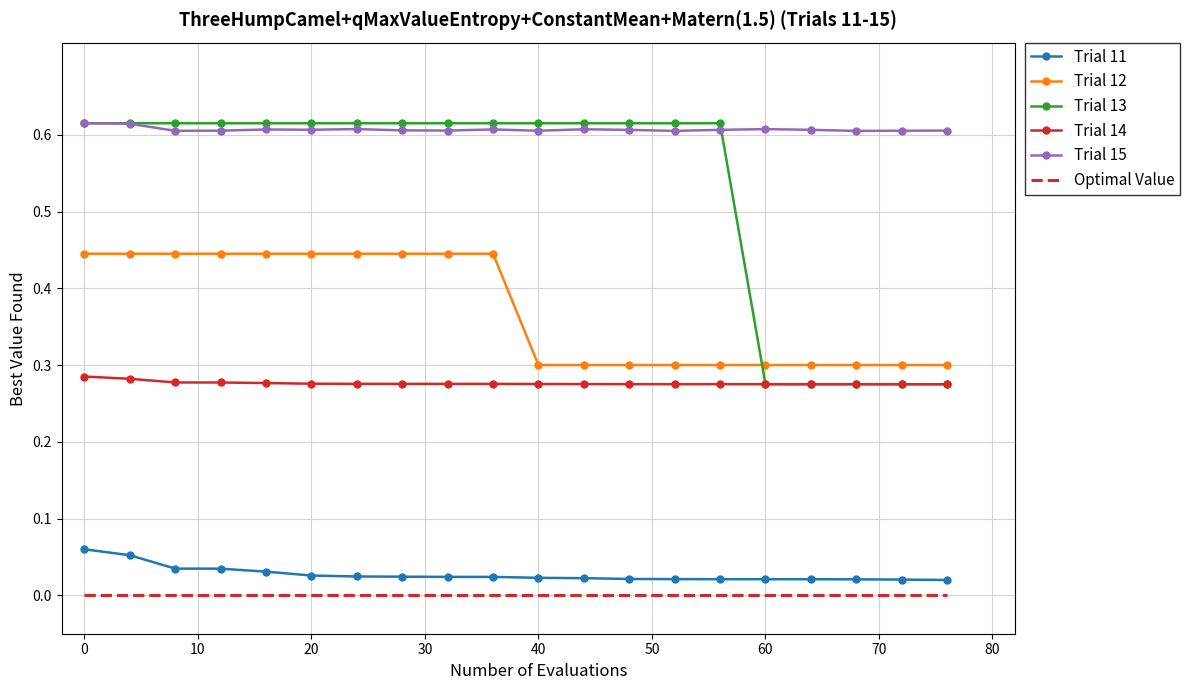

Which series has the largest range (max minus min)?

Trial 13